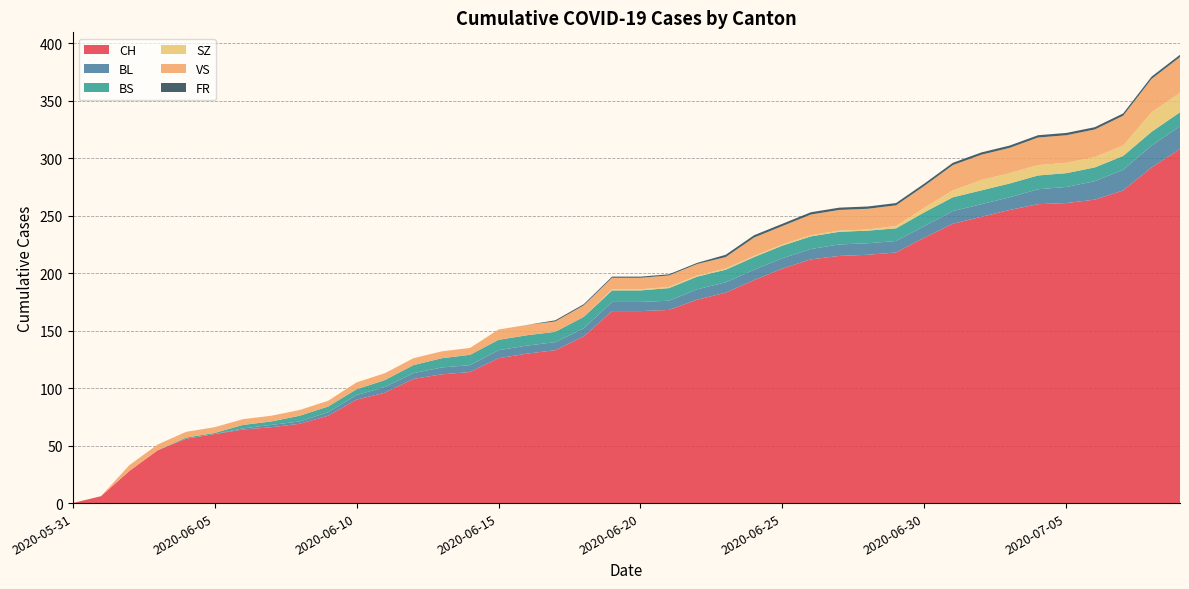

Reading left to right, list all the values displayed in this chart.

CH: 0	6	28	46	56	60	64	66	69	76	90	96	108	112	114	126	130	133	145	167	167	168	177	183	194	204	212	215	216	218	231	243	249	255	260	261	264	272	292	308
BL: 0	0	0	0	0	0	1	2	2	3	4	5	5	6	6	7	7	7	7	8	8	8	9	9	9	9	9	10	10	10	10	11	11	11	13	14	16	18	19	20
BS: 0	0	0	0	1	1	3	3	5	5	5	6	7	8	9	9	9	9	10	10	10	11	11	11	11	11	11	11	11	11	12	12	12	12	12	12	12	12	12	12
SZ: 0	0	0	0	0	0	0	0	0	0	0	0	0	0	0	0	0	0	0	1	1	1	1	1	1	1	1	1	1	2	4	6	9	9	9	9	9	9	17	17
VS: 0	0	5	5	5	5	5	5	5	5	6	6	6	6	6	9	9	9	10	10	10	10	10	10	16	16	18	18	18	18	19	22	22	22	24	24	24	26	29	31
FR: 0	0	0	0	0	0	0	0	0	0	0	0	0	0	0	0	0	1	1	1	1	1	1	2	2	2	2	2	2	2	2	2	2	2	2	2	2	2	2	2